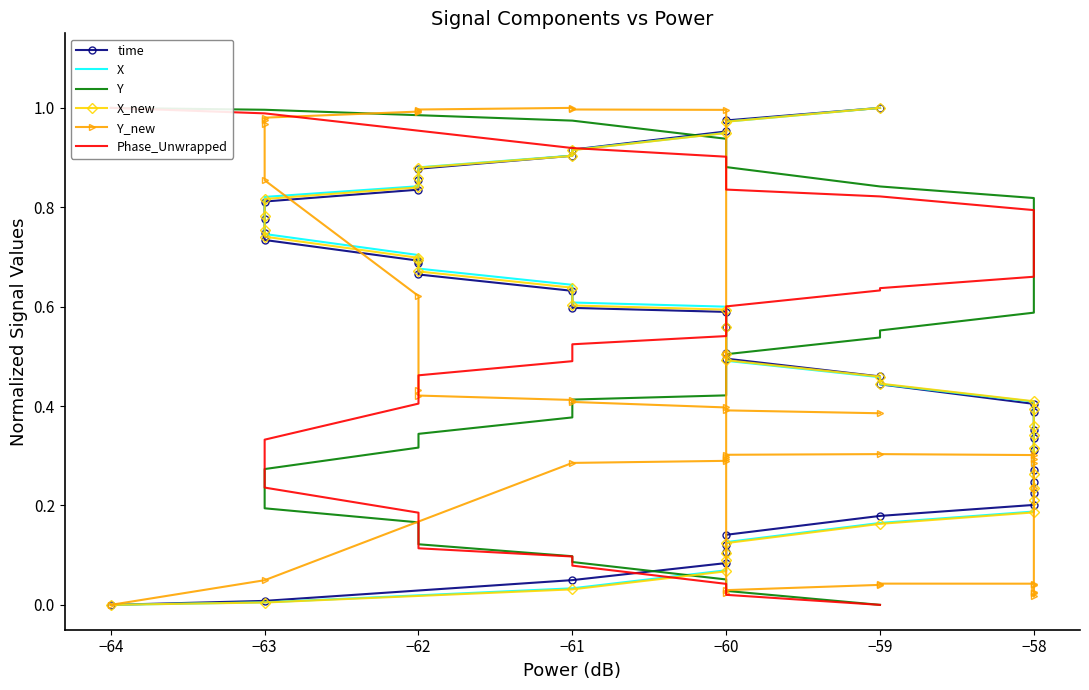

What are all the series names shown in the legend?

time, X, Y, X_new, Y_new, Phase_Unwrapped